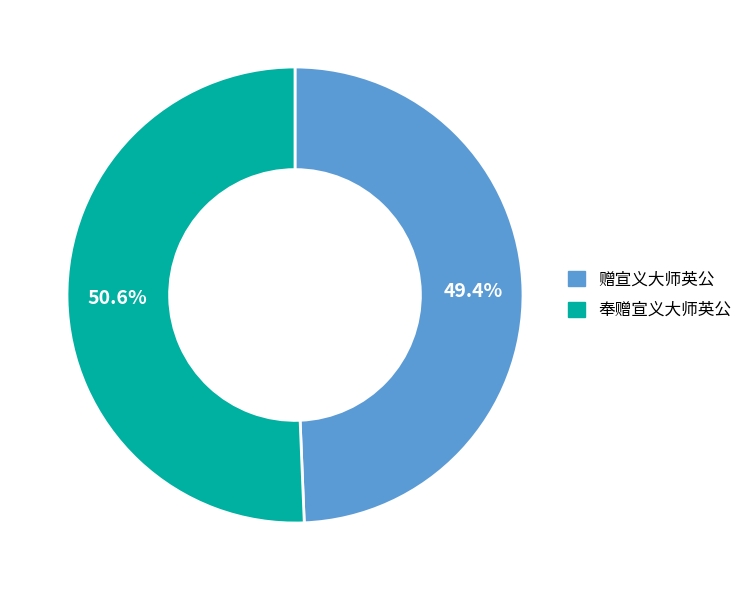

Which slice represents more than half of the pie?

奉赠宣义大师英公